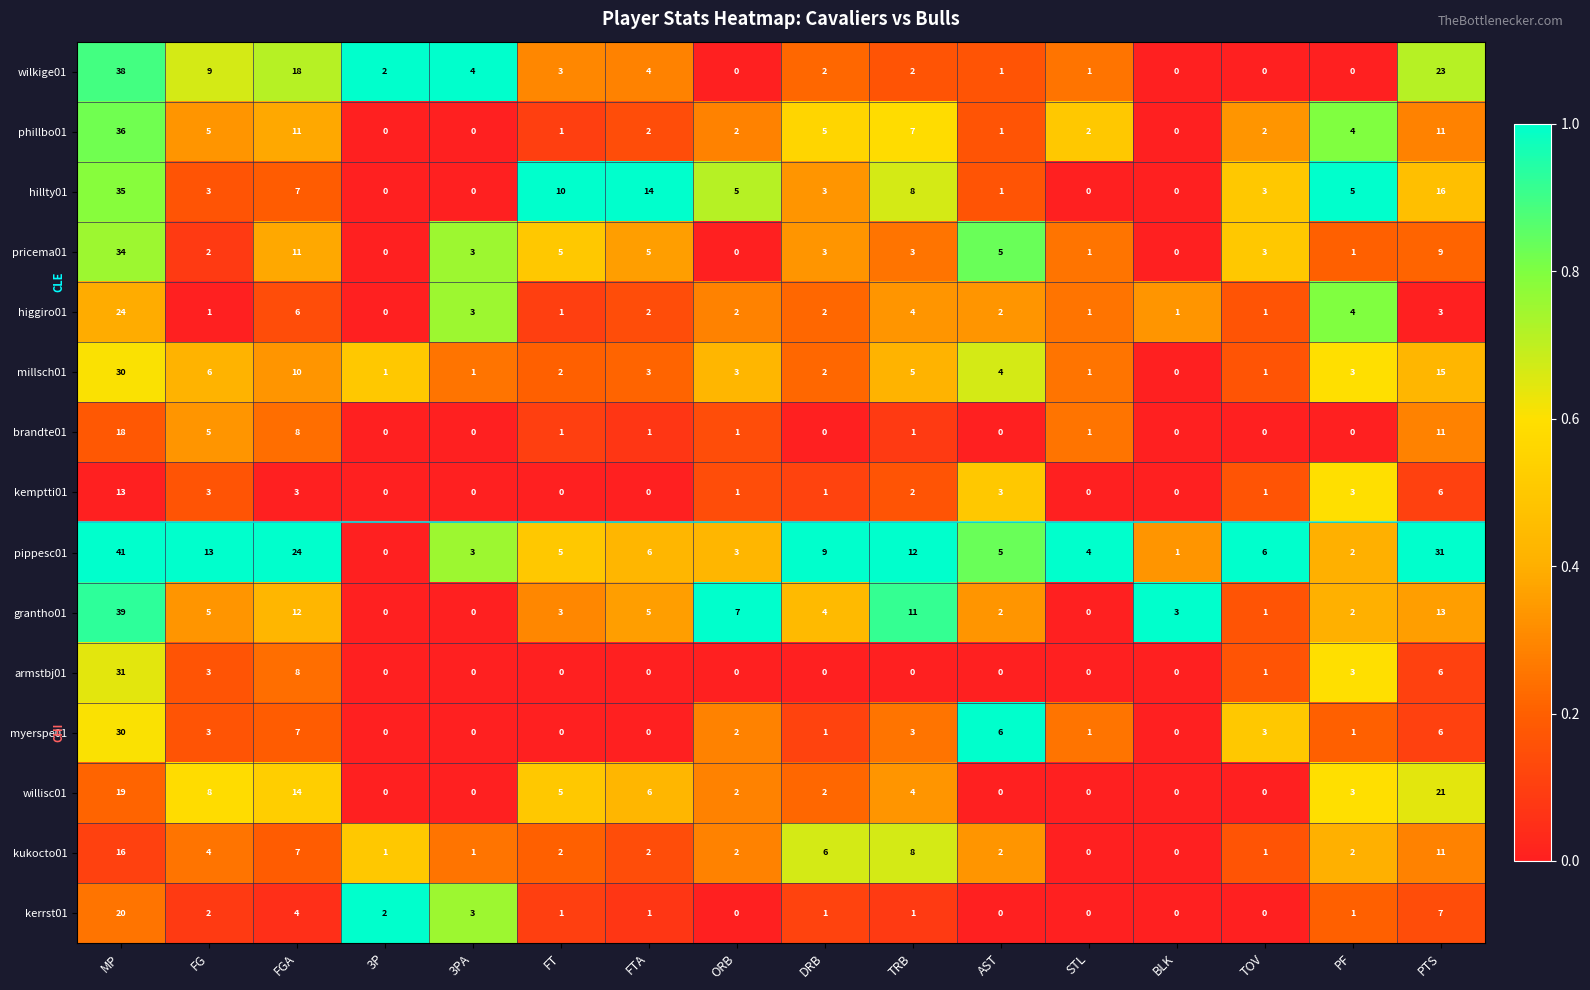

What is the spread (max minus min) of values at 3PA?

4